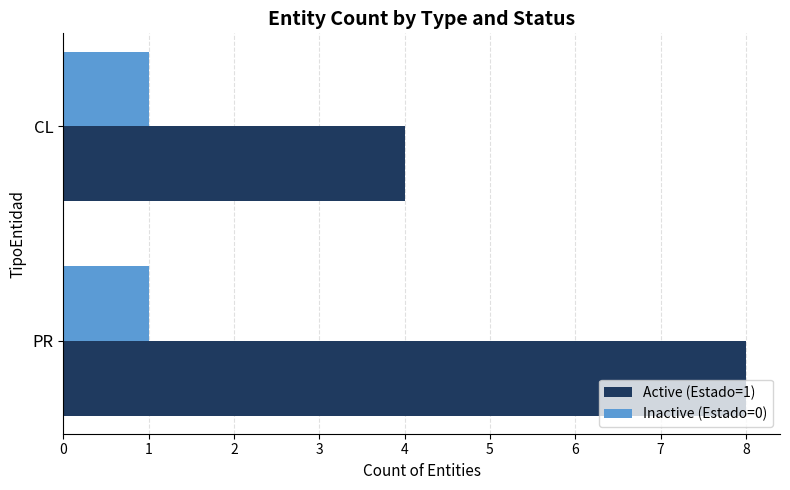

Is the value of Inactive (Estado=0) at CL greater than the value of Active (Estado=1) at CL?

No